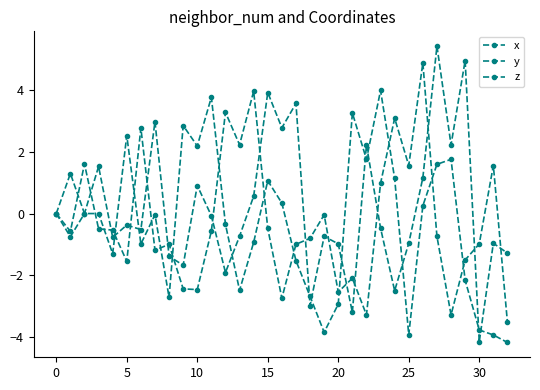

How many distinct data groups are displayed?

3